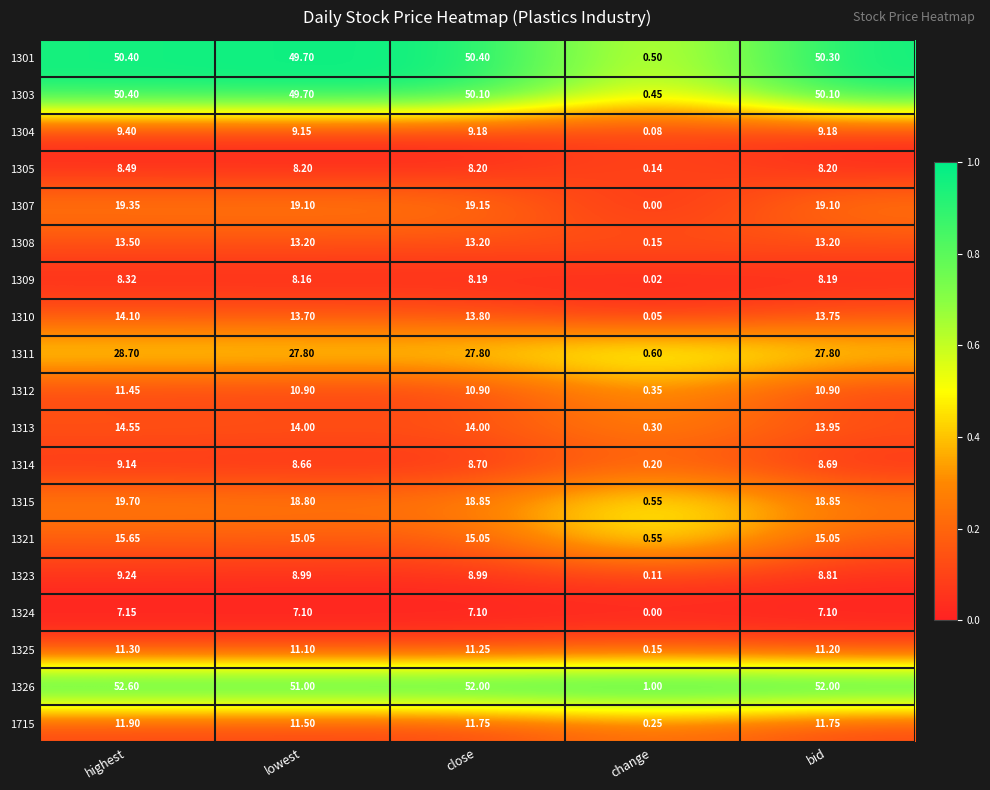

At which category does the chart reach its minimum across all series?

change